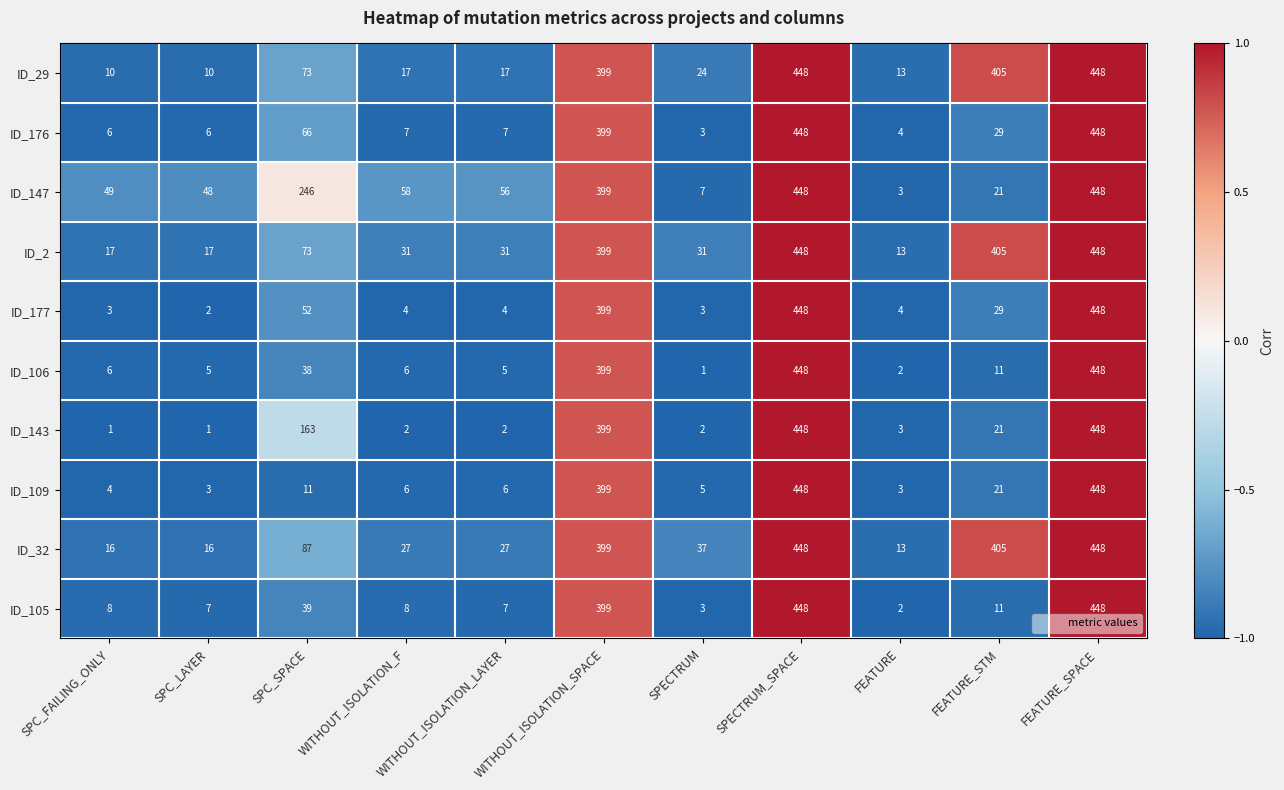

Where does the ID_2 series first go above 31?

SPC_SPACE